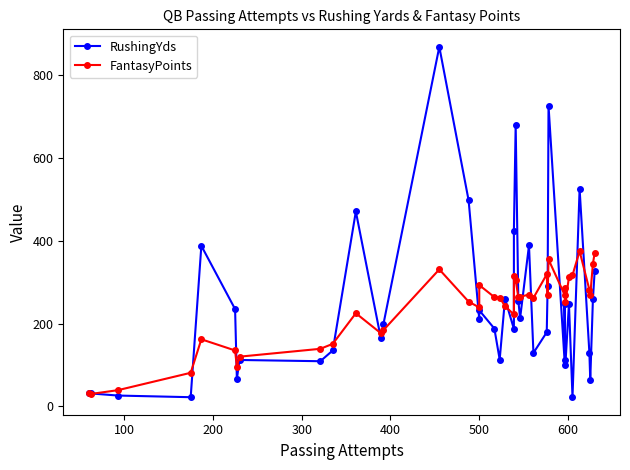

How many lines are shown in the chart?

2